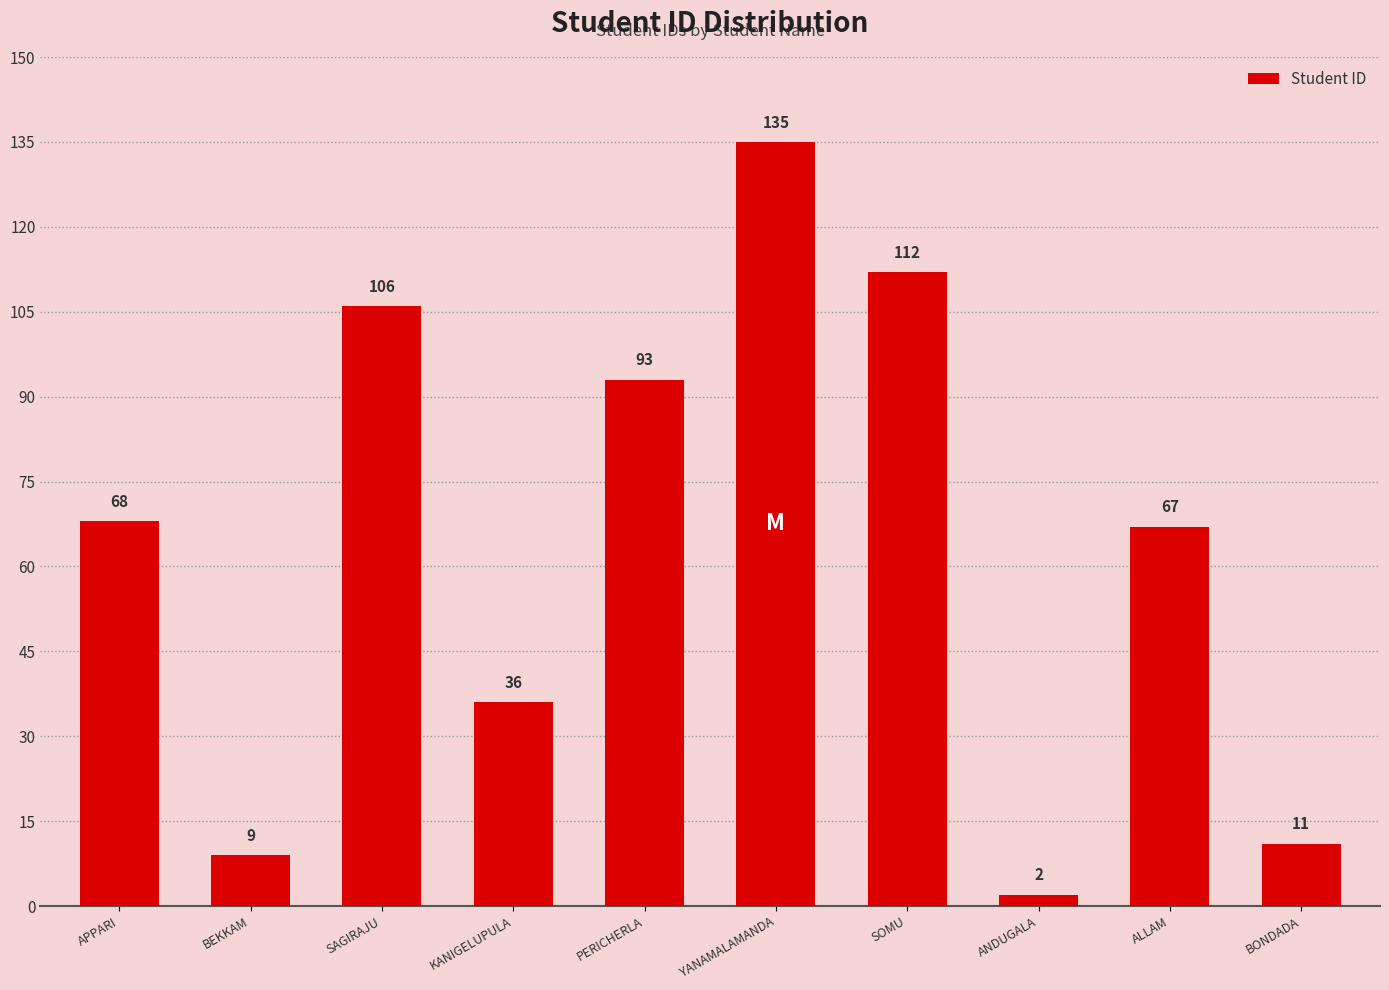

How many series are shown in this chart?

1